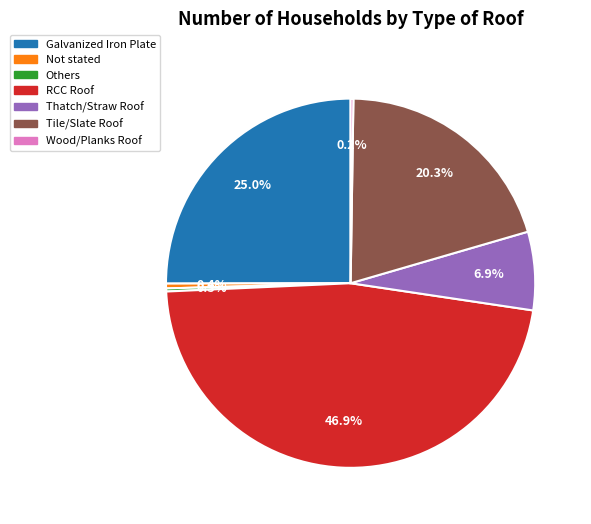

How much of the chart is everything except Galvanized Iron Plate?

75.0%